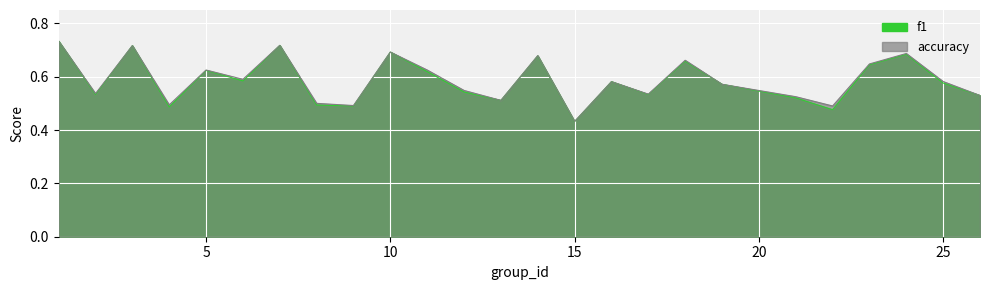

The value of f1 at 9 is 0.7. True or false?

False